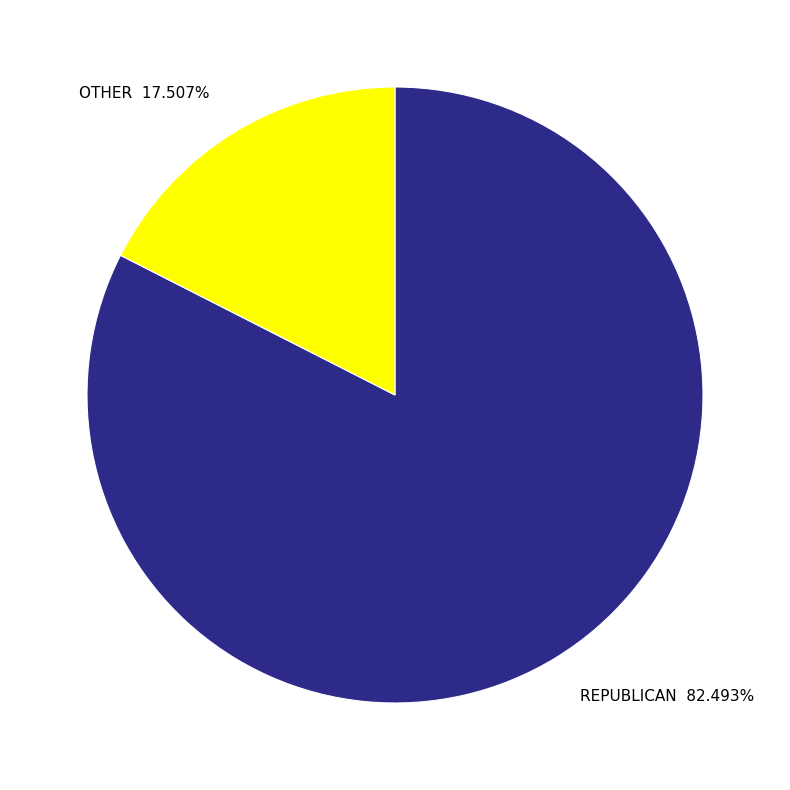

Combined, do OTHER 17.507% and REPUBLICAN 82.493% account for over 50%?

Yes